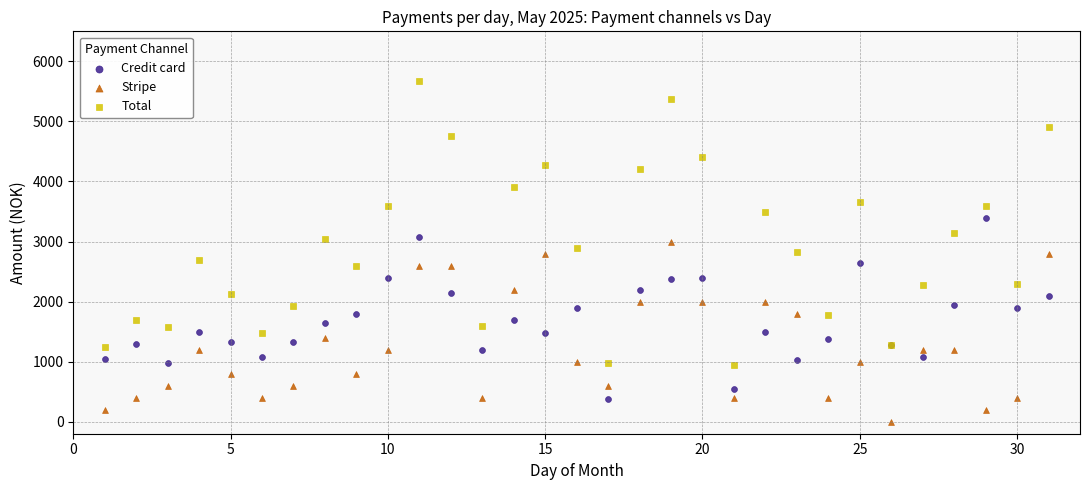

What are all the series names shown in the legend?

Credit card, Stripe, Total